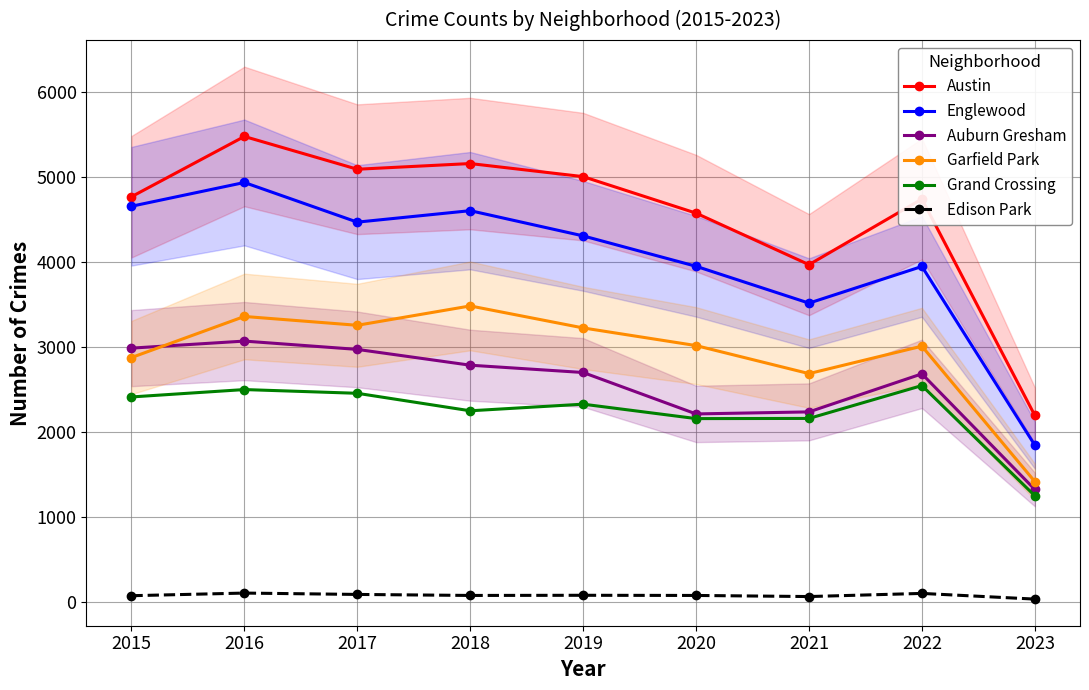

Where does the Edison Park series first go above 75?

2016